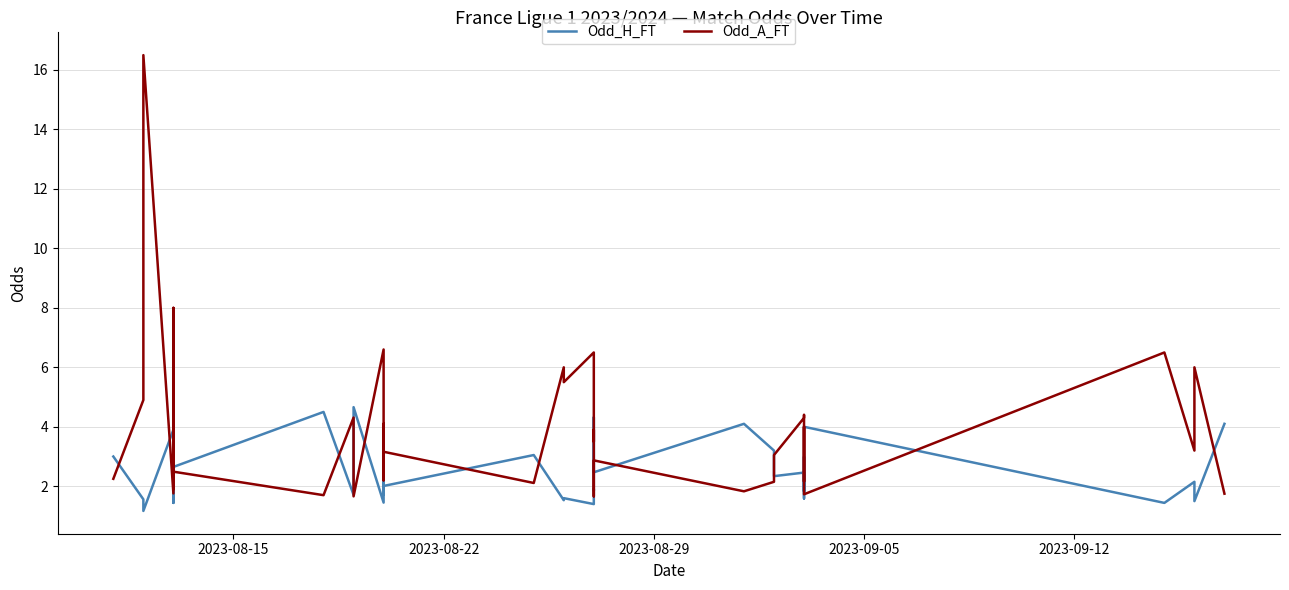

List the series in order of their overall mean, lowest first.

Odd_H_FT, Odd_A_FT